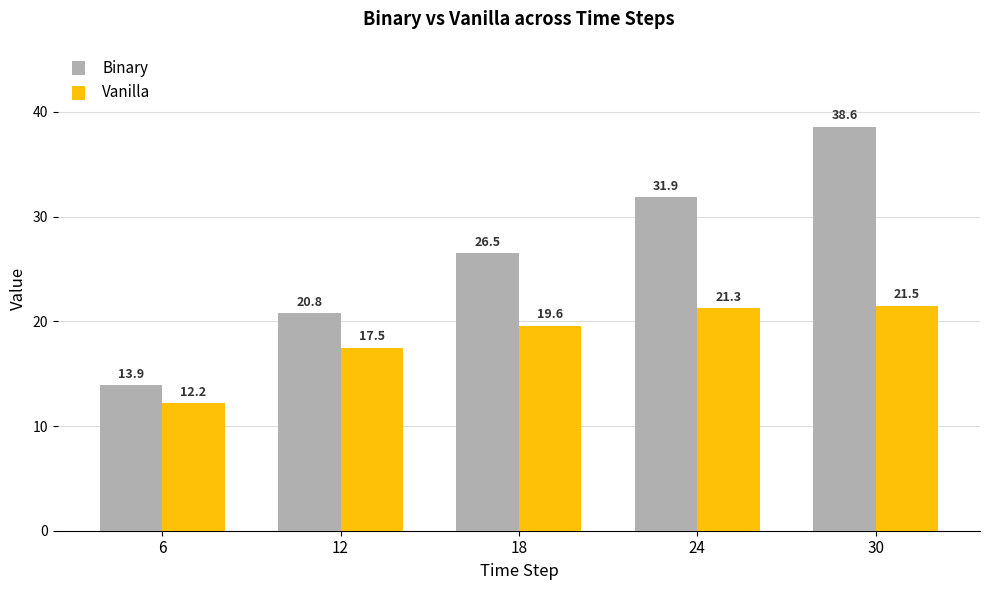

What are all the series names shown in the legend?

Binary, Vanilla